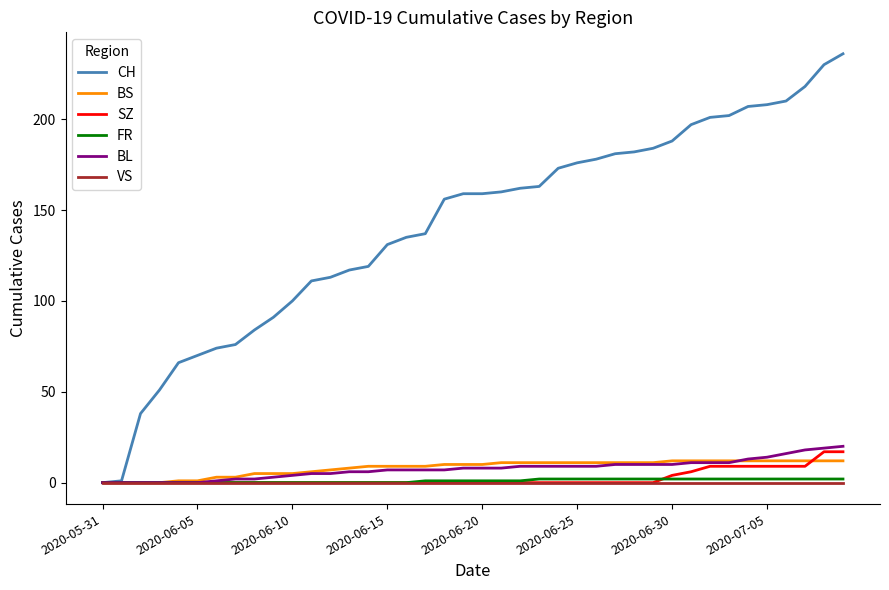

Which series has the largest range (max minus min)?

CH